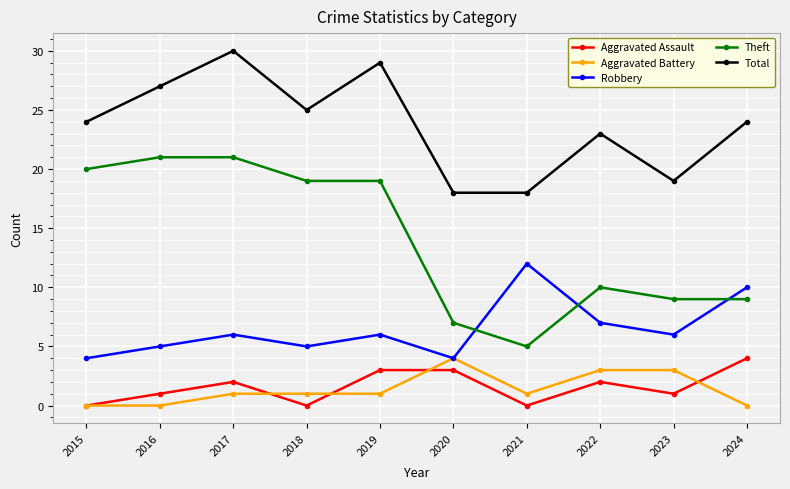

What is the difference between the Robbery values at 2023 and 2021?

6